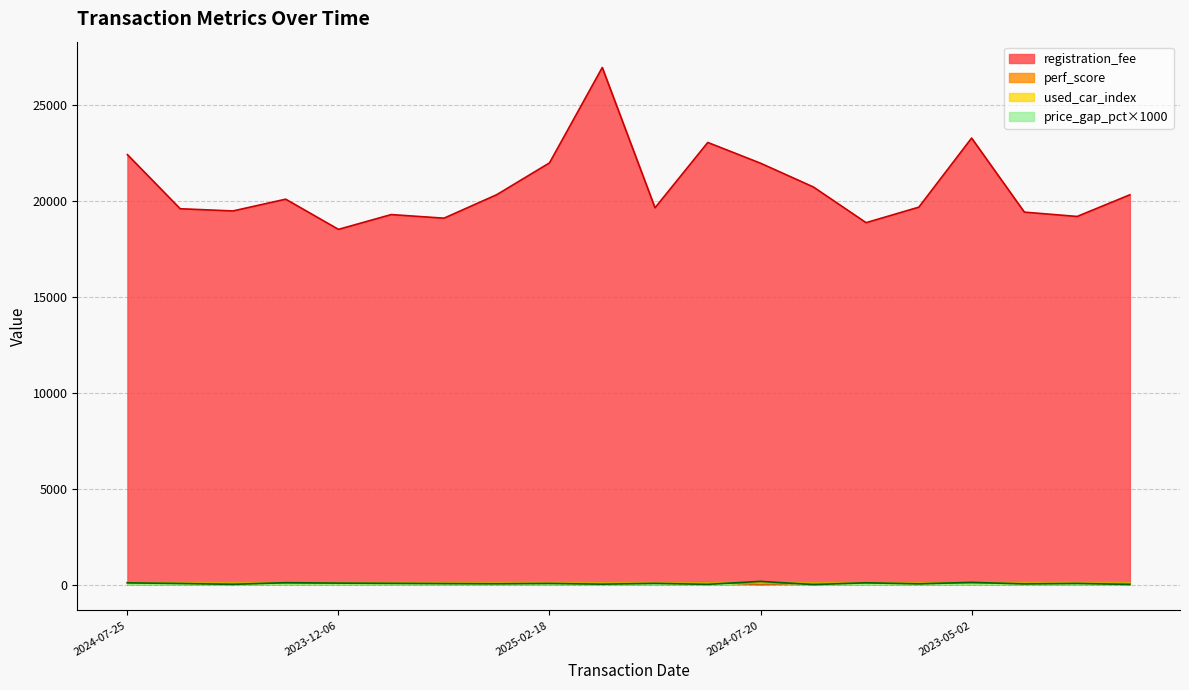

Which has a higher value, 2023-09-12 or 2023-01-08?

2023-09-12